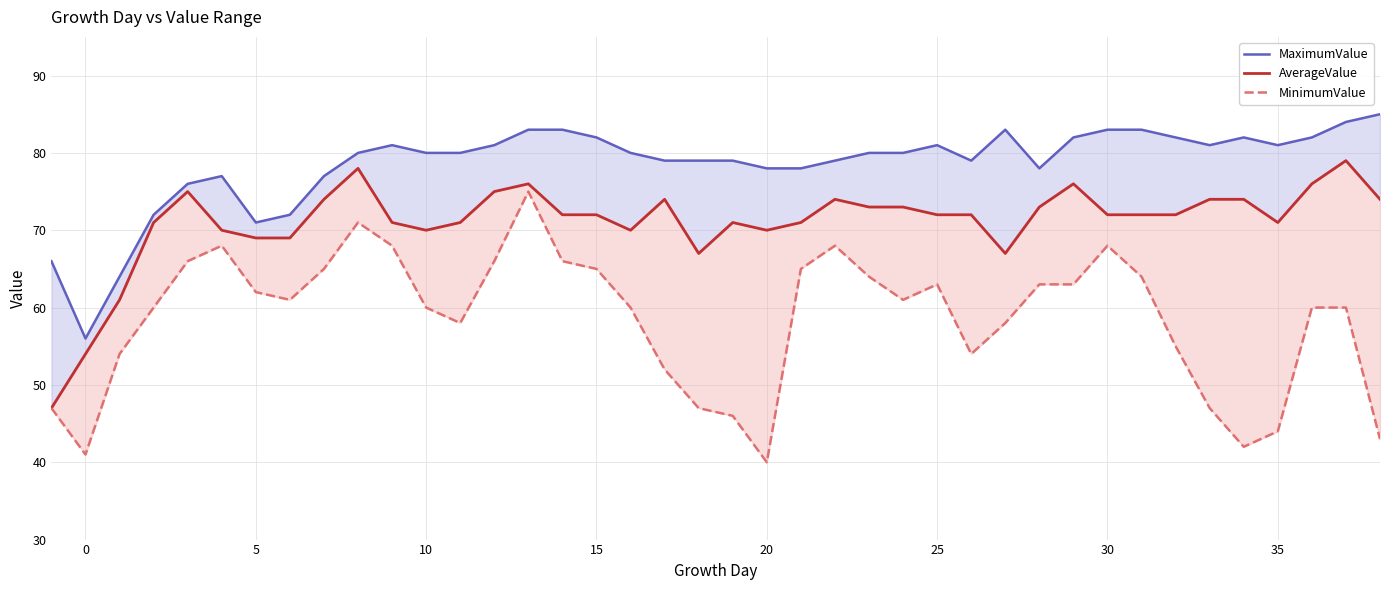

Does the chart display data point markers on the line(s)?

No